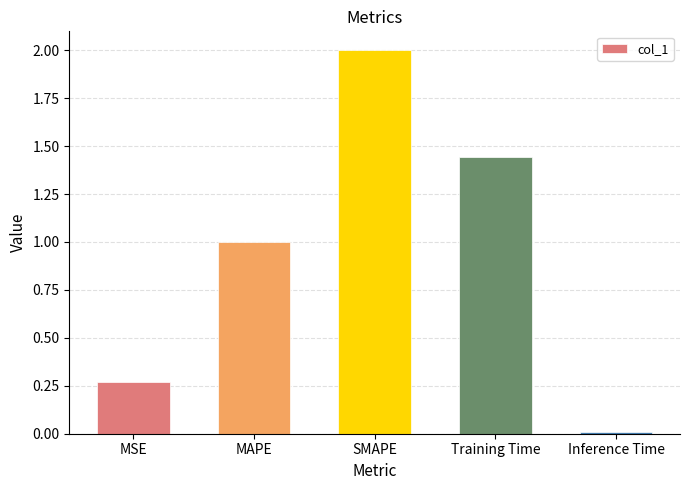

What is the change in value from MAPE to SMAPE?

+1.0